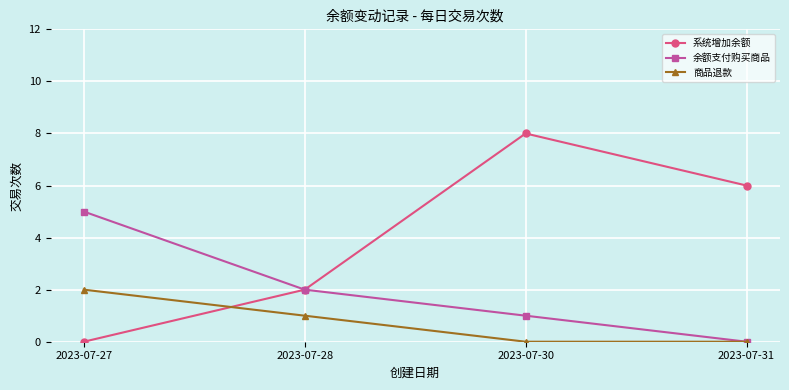

The 余额支付购买商品 series shows 5 at 2023-07-27. True or false?

True